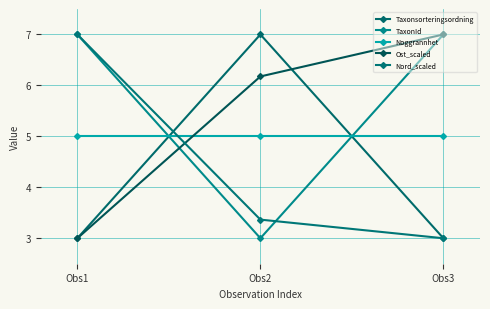

What is the difference between the maximum and minimum values in the Taxonsorteringsordning series?

4.0